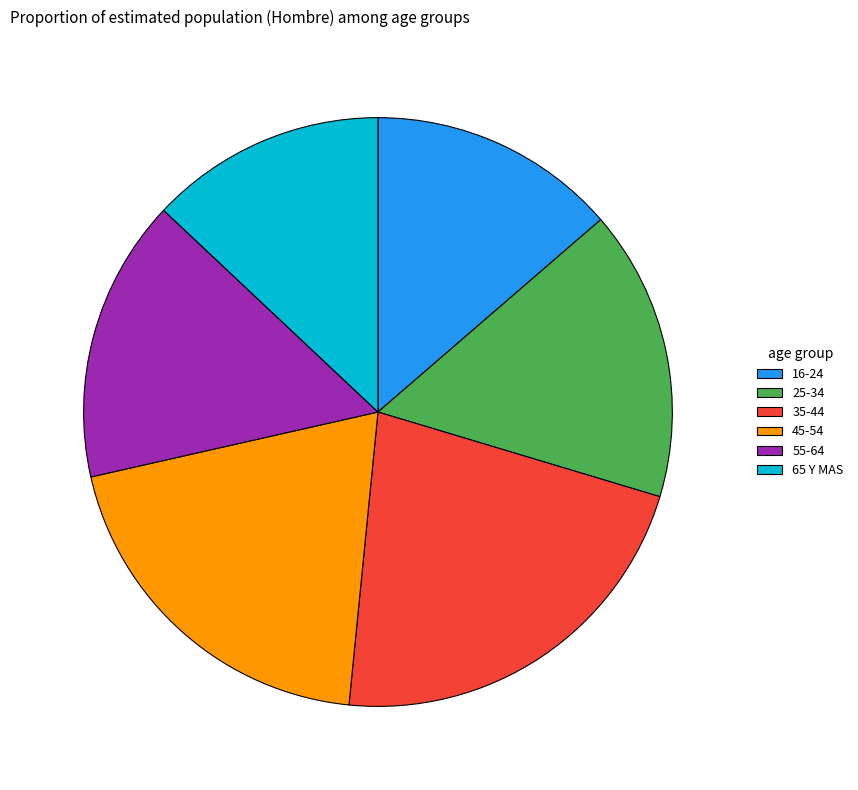

Approximately how many times larger is the value at 25-34 compared to 45-54?

0.8